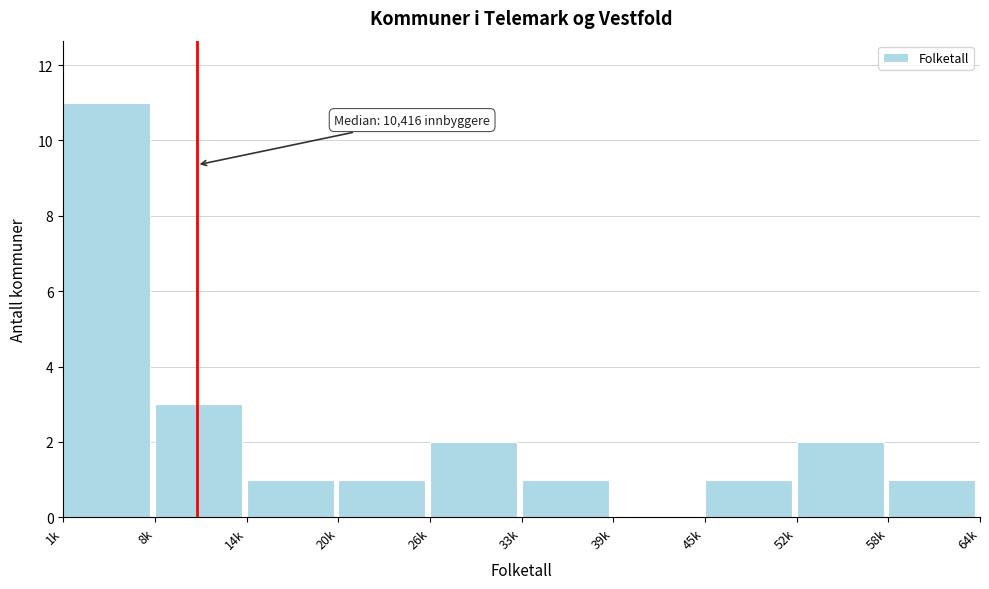

Reading left to right, extract all data points from this chart.

1k=11	8k=3	14k=1	20k=1	26k=2	33k=1	39k=0	45k=1	52k=2	58k=1